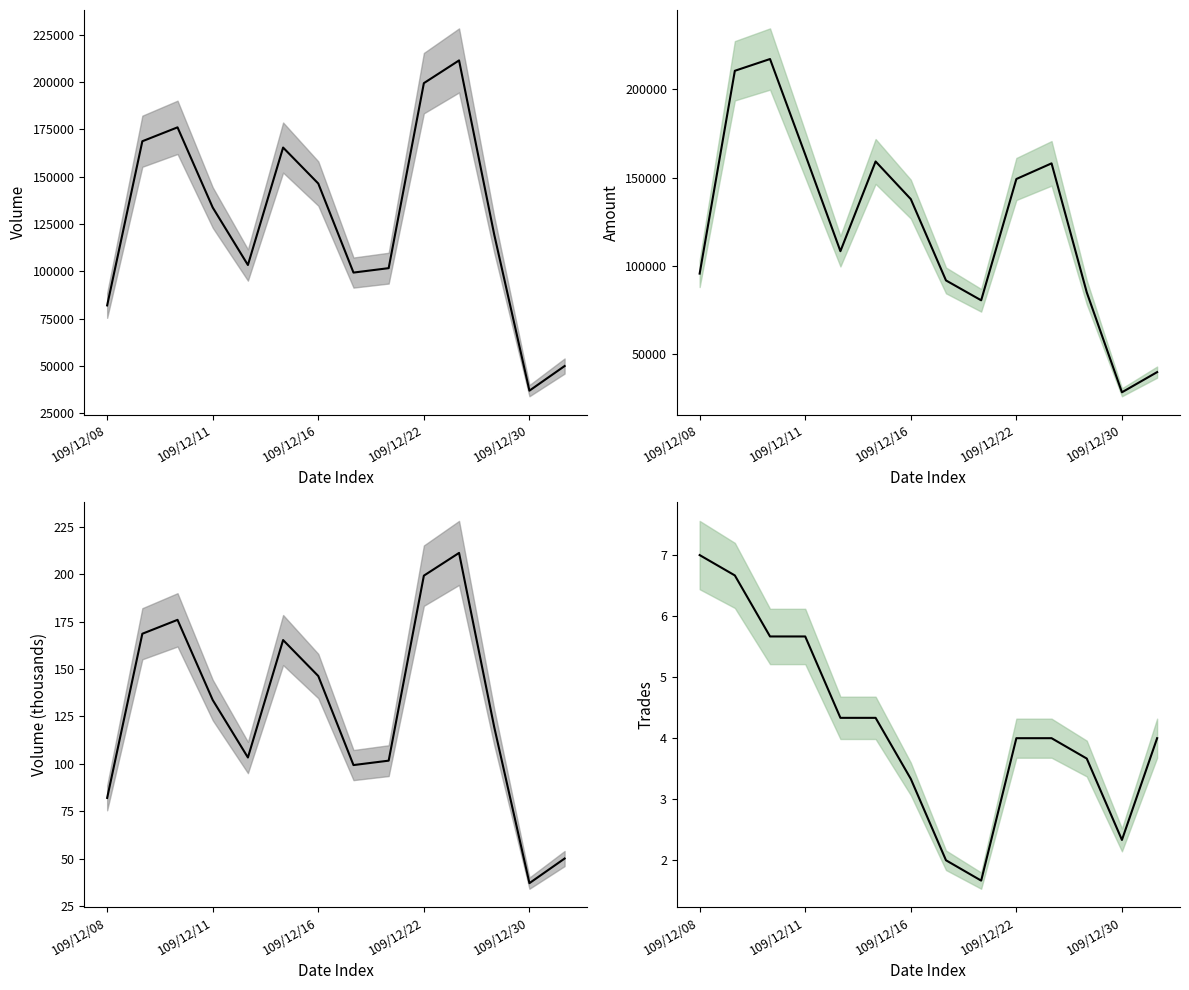

What is the sum of the col_5 (Volume) values at 109/12/22 and 109/12/30?

236333.3